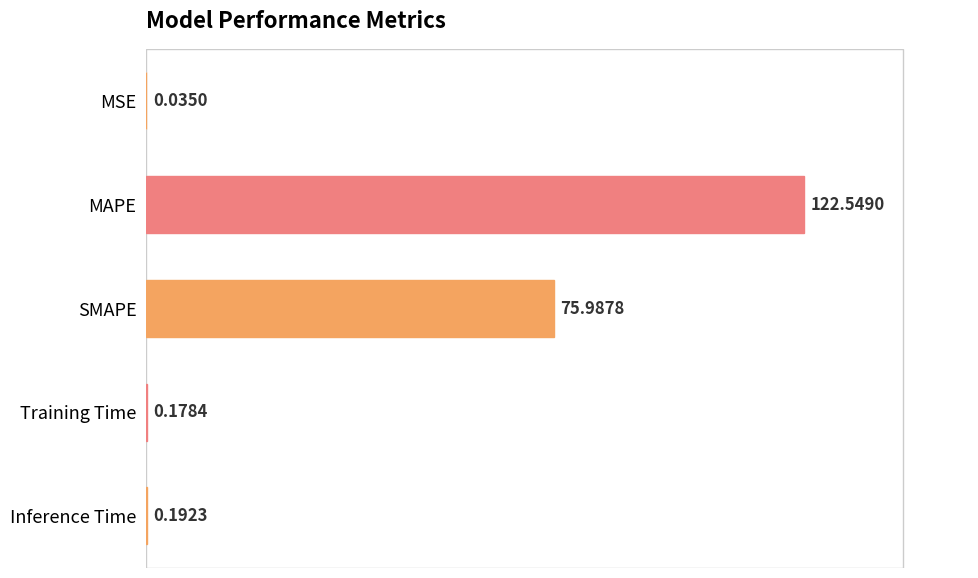

What is the sum of all values?

198.9